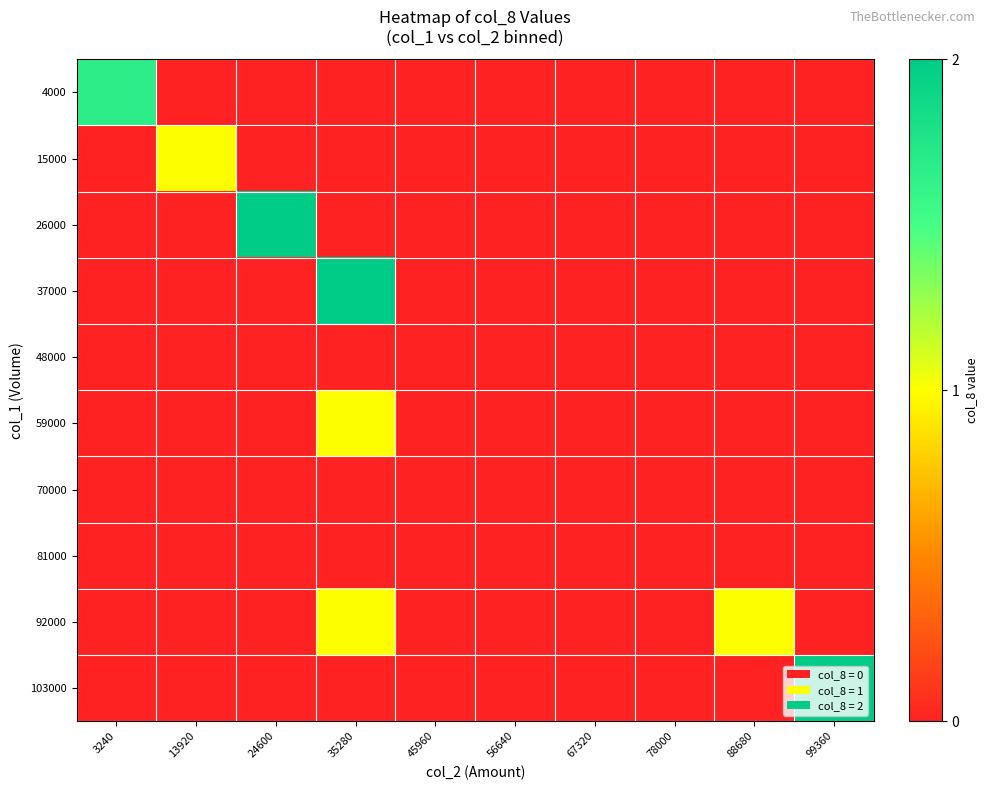

How many series are shown in this chart?

10